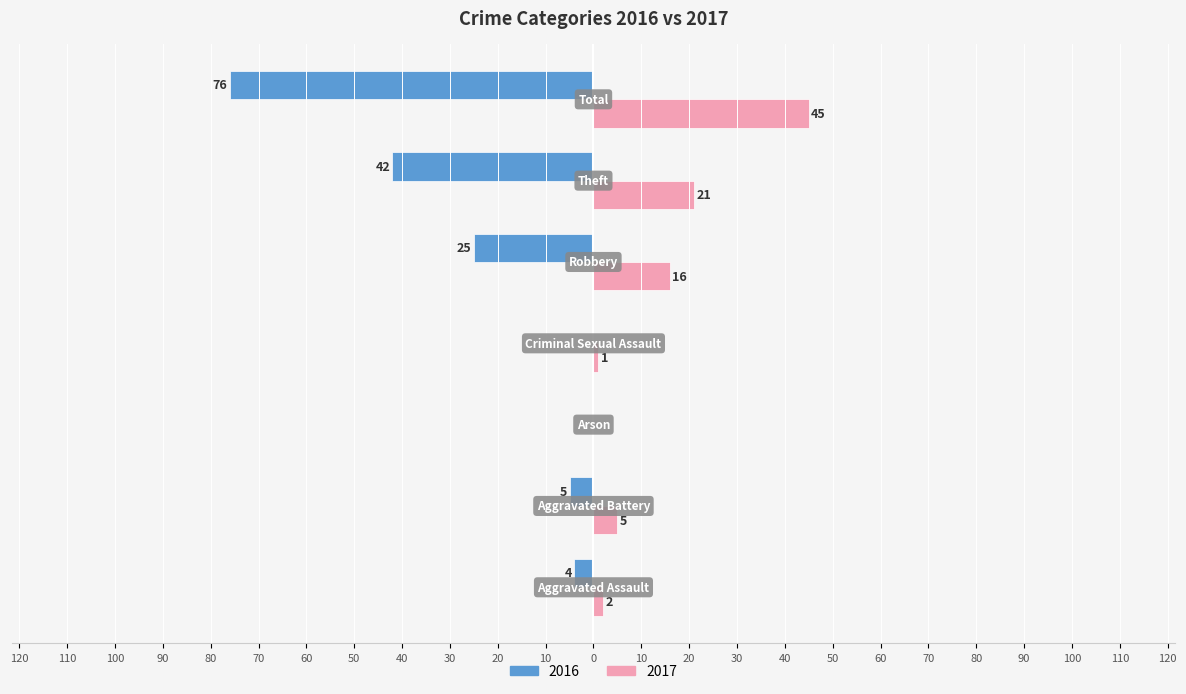

What is the value of the 2017 bar at the 1st from the left?

2